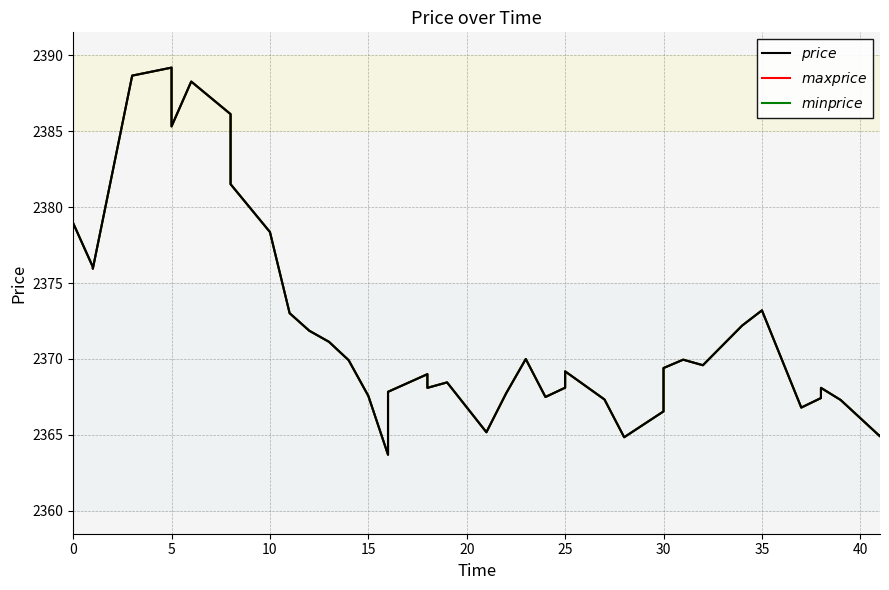

Which series has the largest range (max minus min)?

price